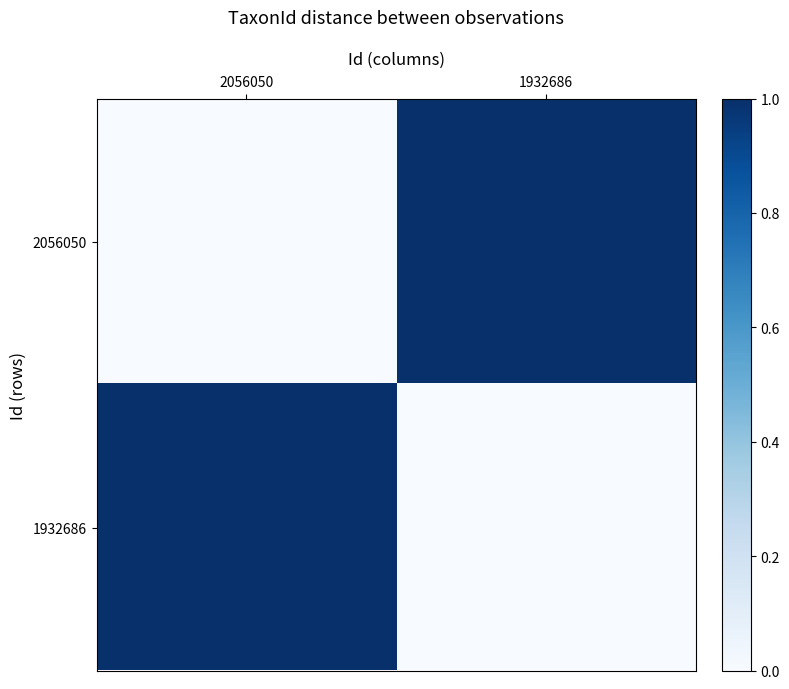

Reading left to right, extract all data points from this chart.

2056050: 2056050=0	1932686=1
1932686: 2056050=1	1932686=0